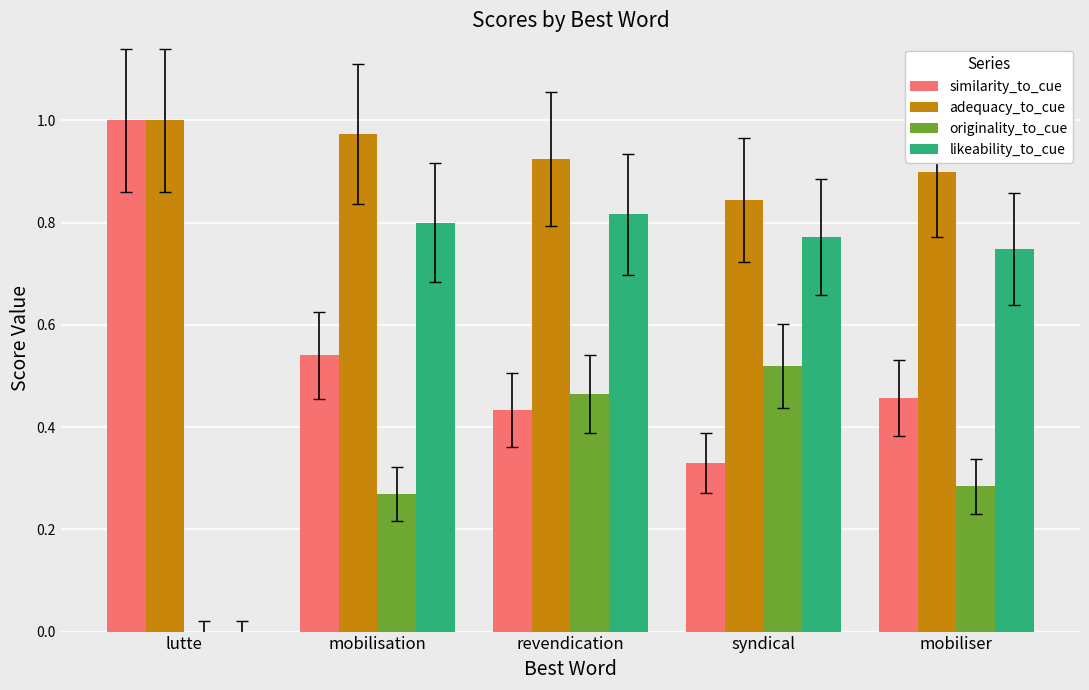

What is the sum of all likeability_to_cue values?

3.1